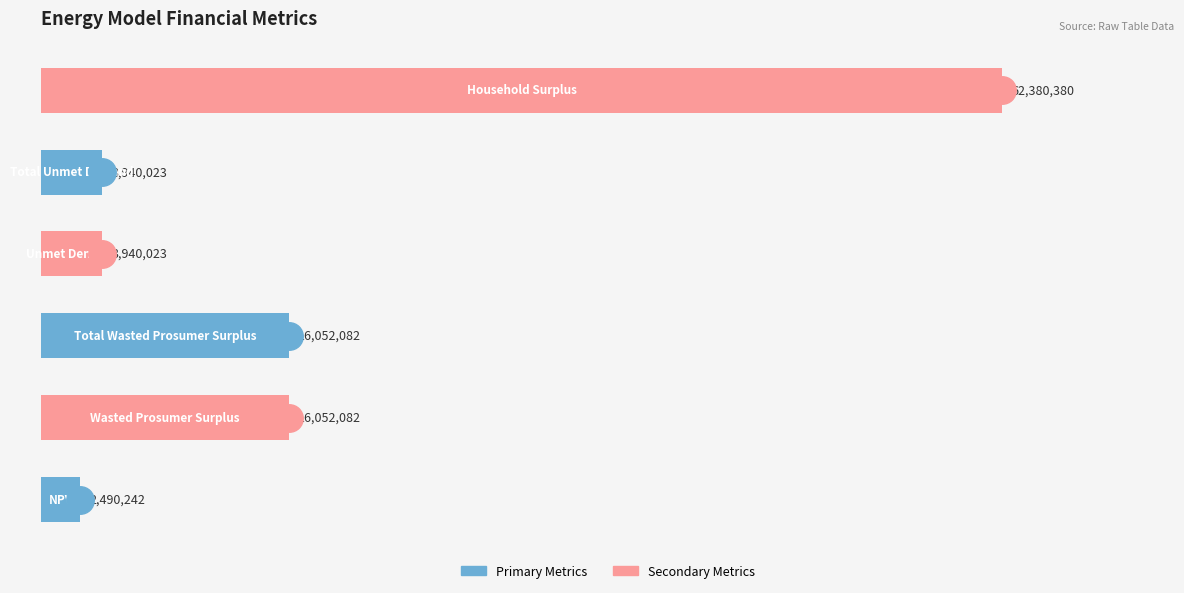

Rank the categories by value from highest to lowest.

5, 1, 2, 3, 4, 0